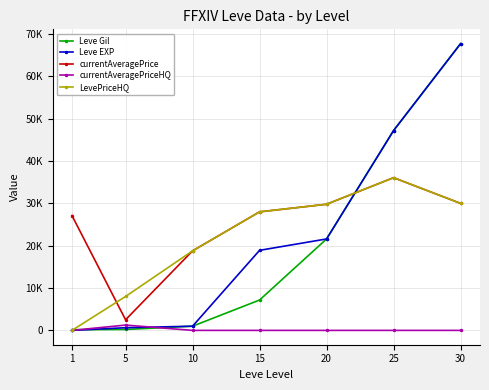

True or false: currentAveragePriceHQ and currentAveragePrice cross at least once.

False